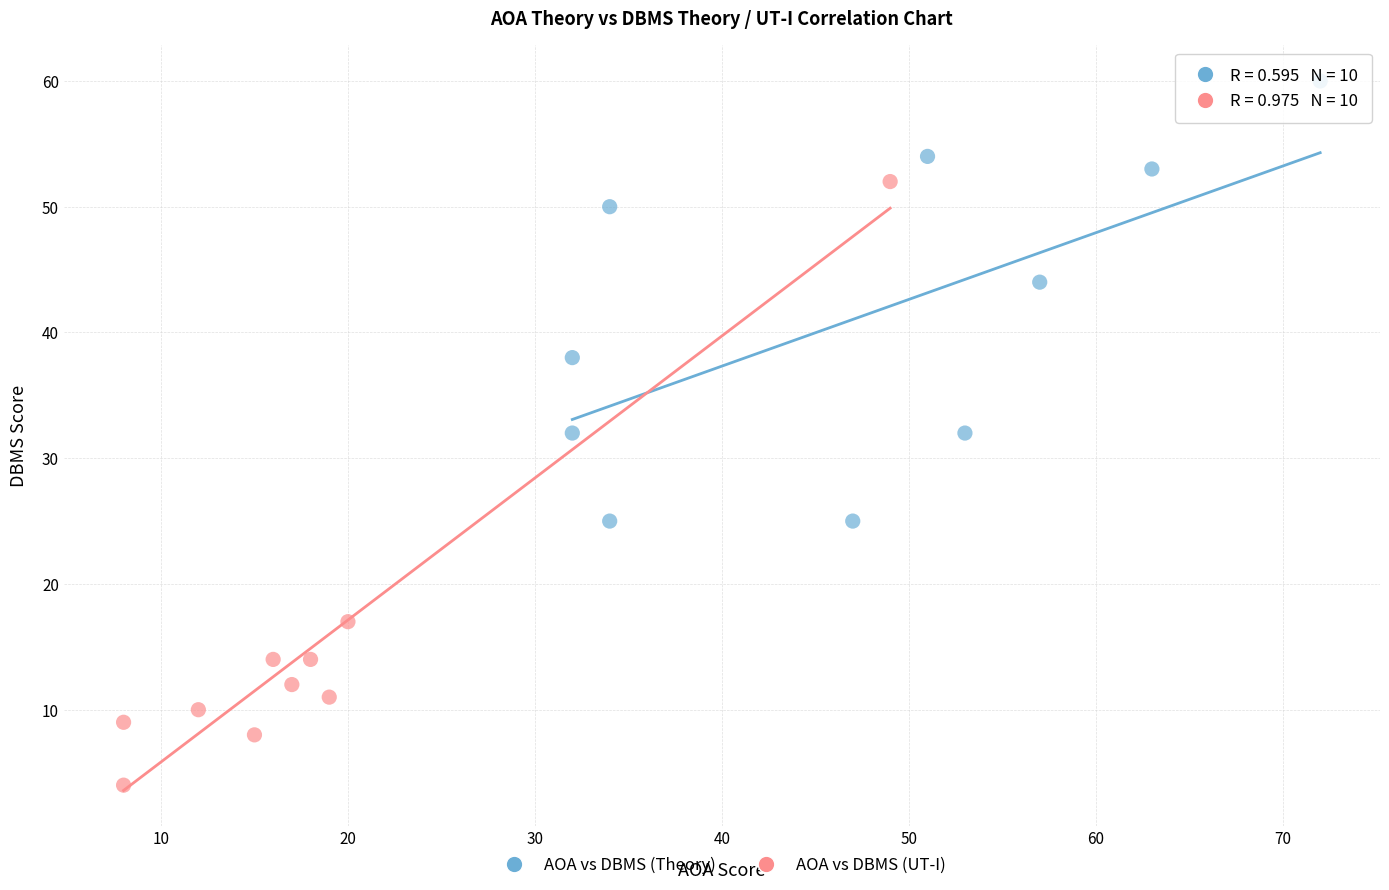

Which series reaches the minimum Y coordinate?

AOA vs DBMS (UT-I)